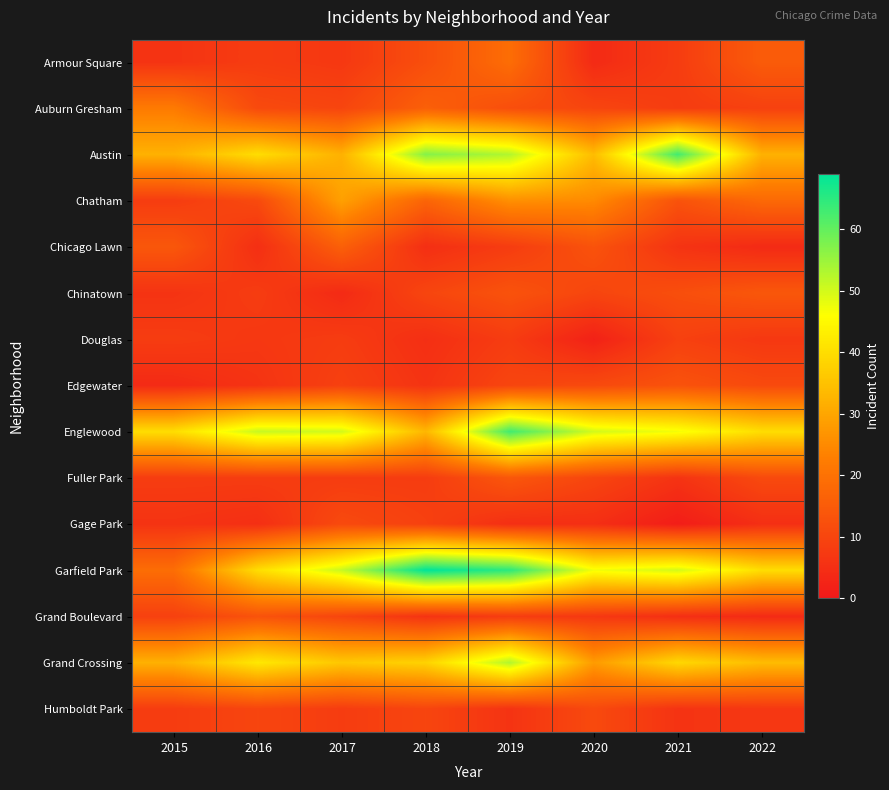

Which category has the lowest value across all series?

2021